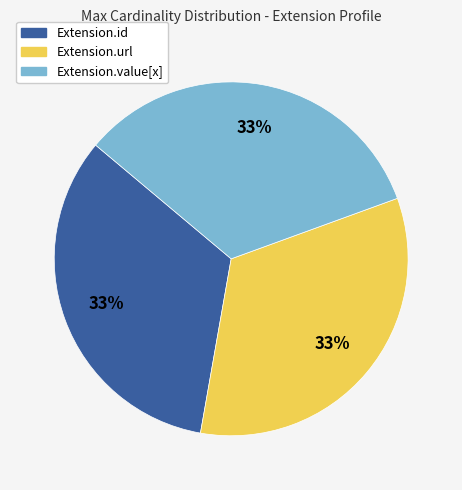

Approximately how many times larger is the value at Extension.value[x] compared to Extension.url?

1.0